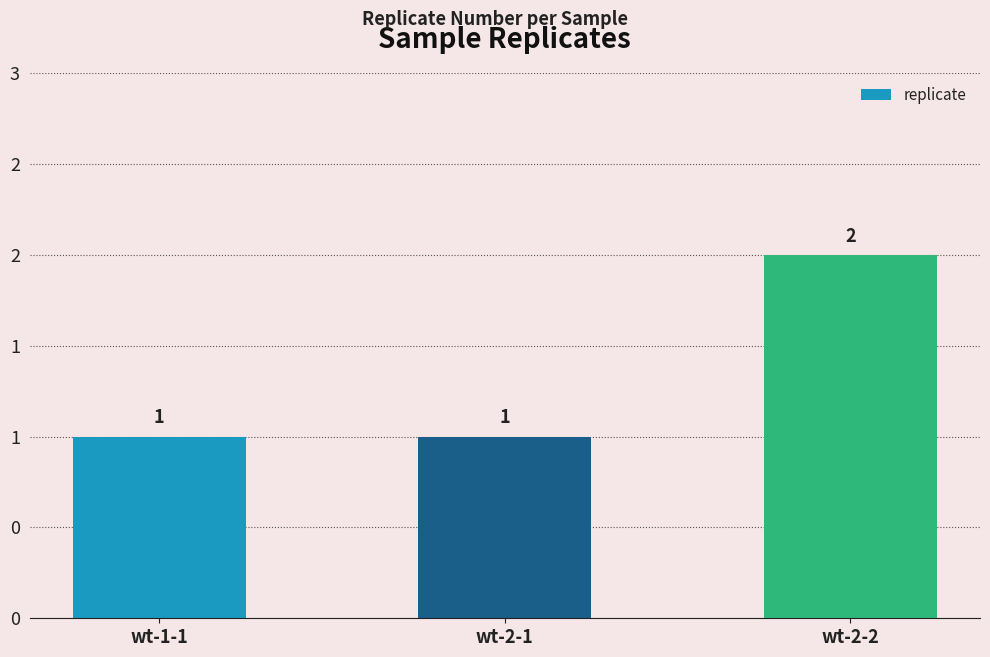

What position from the right is wt-1-1?

3